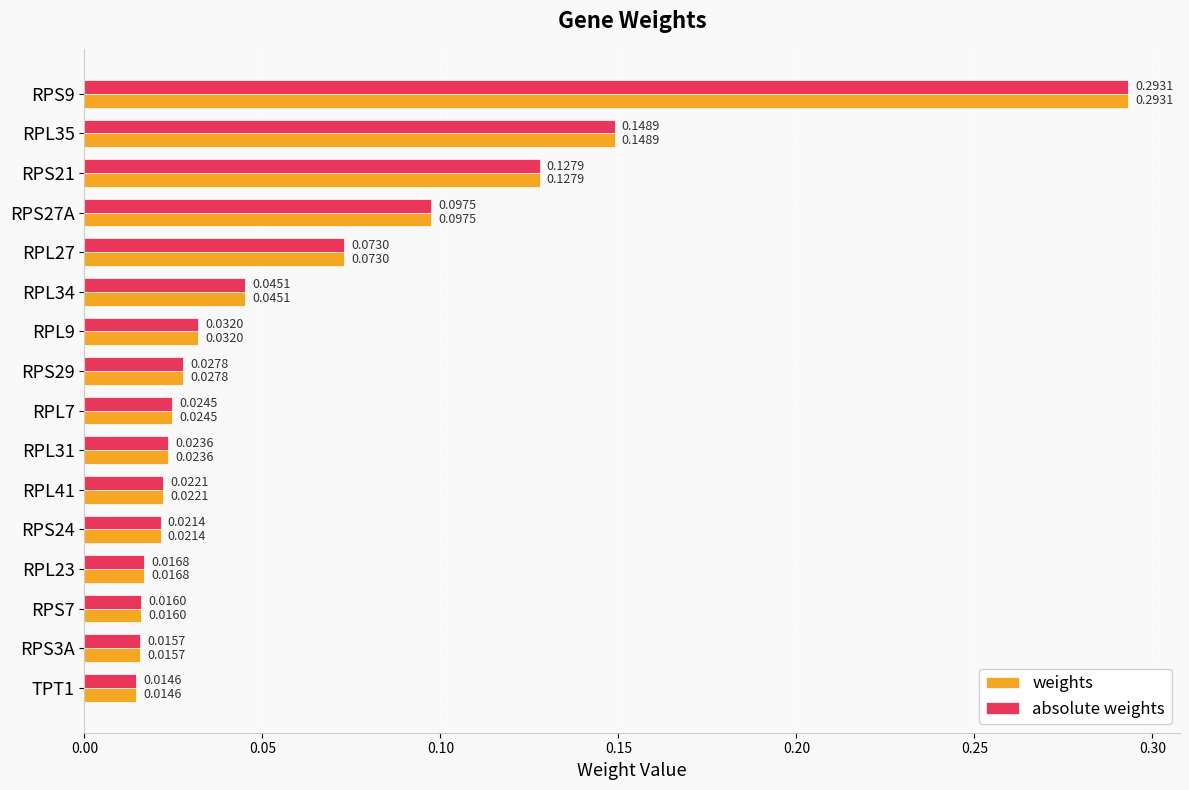

What is the sum of all weights values?

1.0